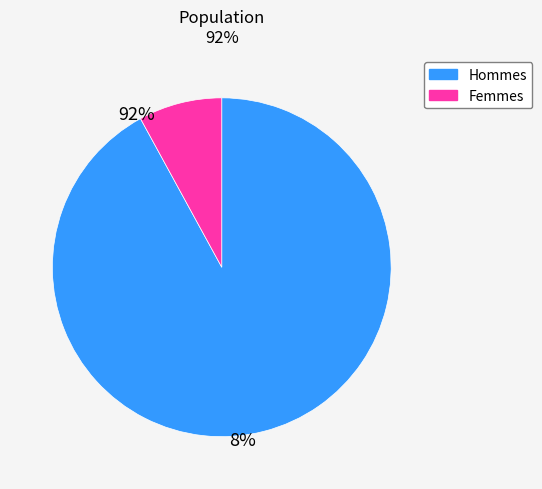

What is the smallest slice in the pie chart?

Femmes